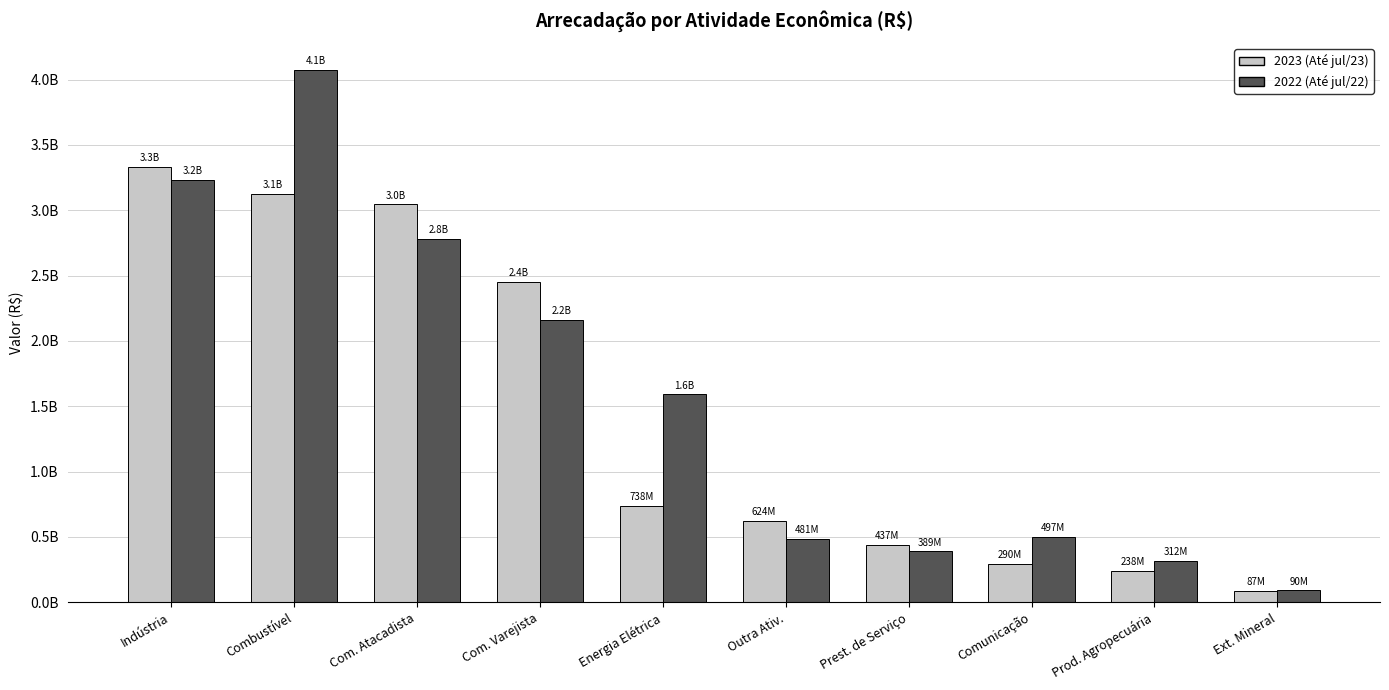

What is the greatest value displayed?

4074450916.9